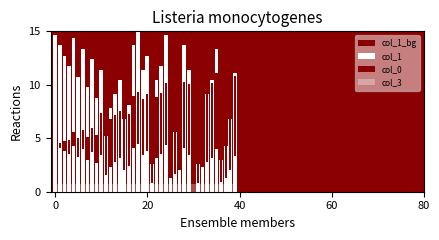

Reading left to right, transcribe all the data shown in this chart.

col_1_bg: 15.0	15.0	15.0	15.0	15.0	15.0	15.0	15.0	15.0	15.0	15.0	15.0	15.0	15.0	15.0	15.0	15.0	15.0	15.0	15.0	15.0	15.0	15.0	15.0	15.0	15.0	15.0	15.0	15.0	15.0	15.0	15.0	15.0	15.0	15.0	15.0	15.0	15.0	15.0	15.0
col_1: 14.7	13.7	12.7	11.7	14.3	10.8	13.4	9.8	12.4	8.8	11.4	5.2	7.8	9.1	10.4	6.8	8.2	13.7	15.0	11.4	12.7	2.6	10.4	11.7	14.7	4.2	5.5	6.8	13.7	11.4	0.0	2.6	7.8	9.1	10.4	13.4	2.9	4.2	6.8	11.1
col_0: 0.0	0.4	0.9	1.3	1.3	1.8	1.8	2.2	2.2	2.6	4.0	4.4	4.4	4.4	4.4	4.9	4.9	4.9	4.9	5.3	5.3	5.7	5.7	5.7	5.7	6.2	6.2	6.2	6.2	6.6	7.1	7.1	7.1	7.1	7.1	7.1	7.5	7.5	7.5	7.5
col_3: 0.7	0.7	0.7	0.7	0.7	0.7	0.7	0.7	0.7	0.7	0.7	0.7	0.7	0.7	0.7	0.7	0.7	0.7	0.7	0.7	0.7	0.7	0.7	0.7	0.7	0.7	0.7	0.7	0.7	0.7	0.7	0.7	0.7	0.7	0.7	0.7	0.7	0.7	0.7	0.7